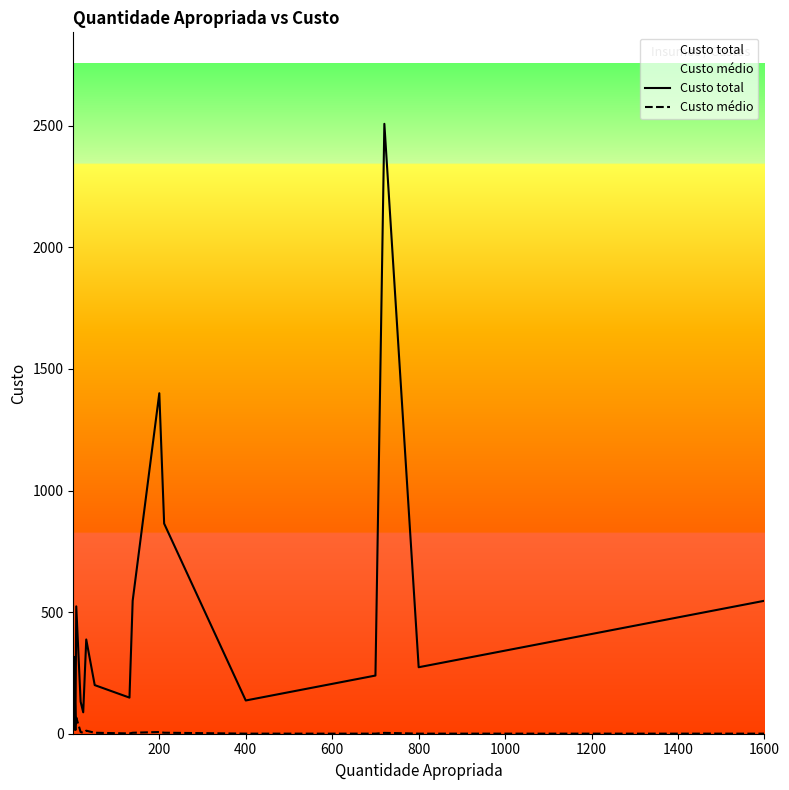

What is the sum of all Custo médio values?

627.3